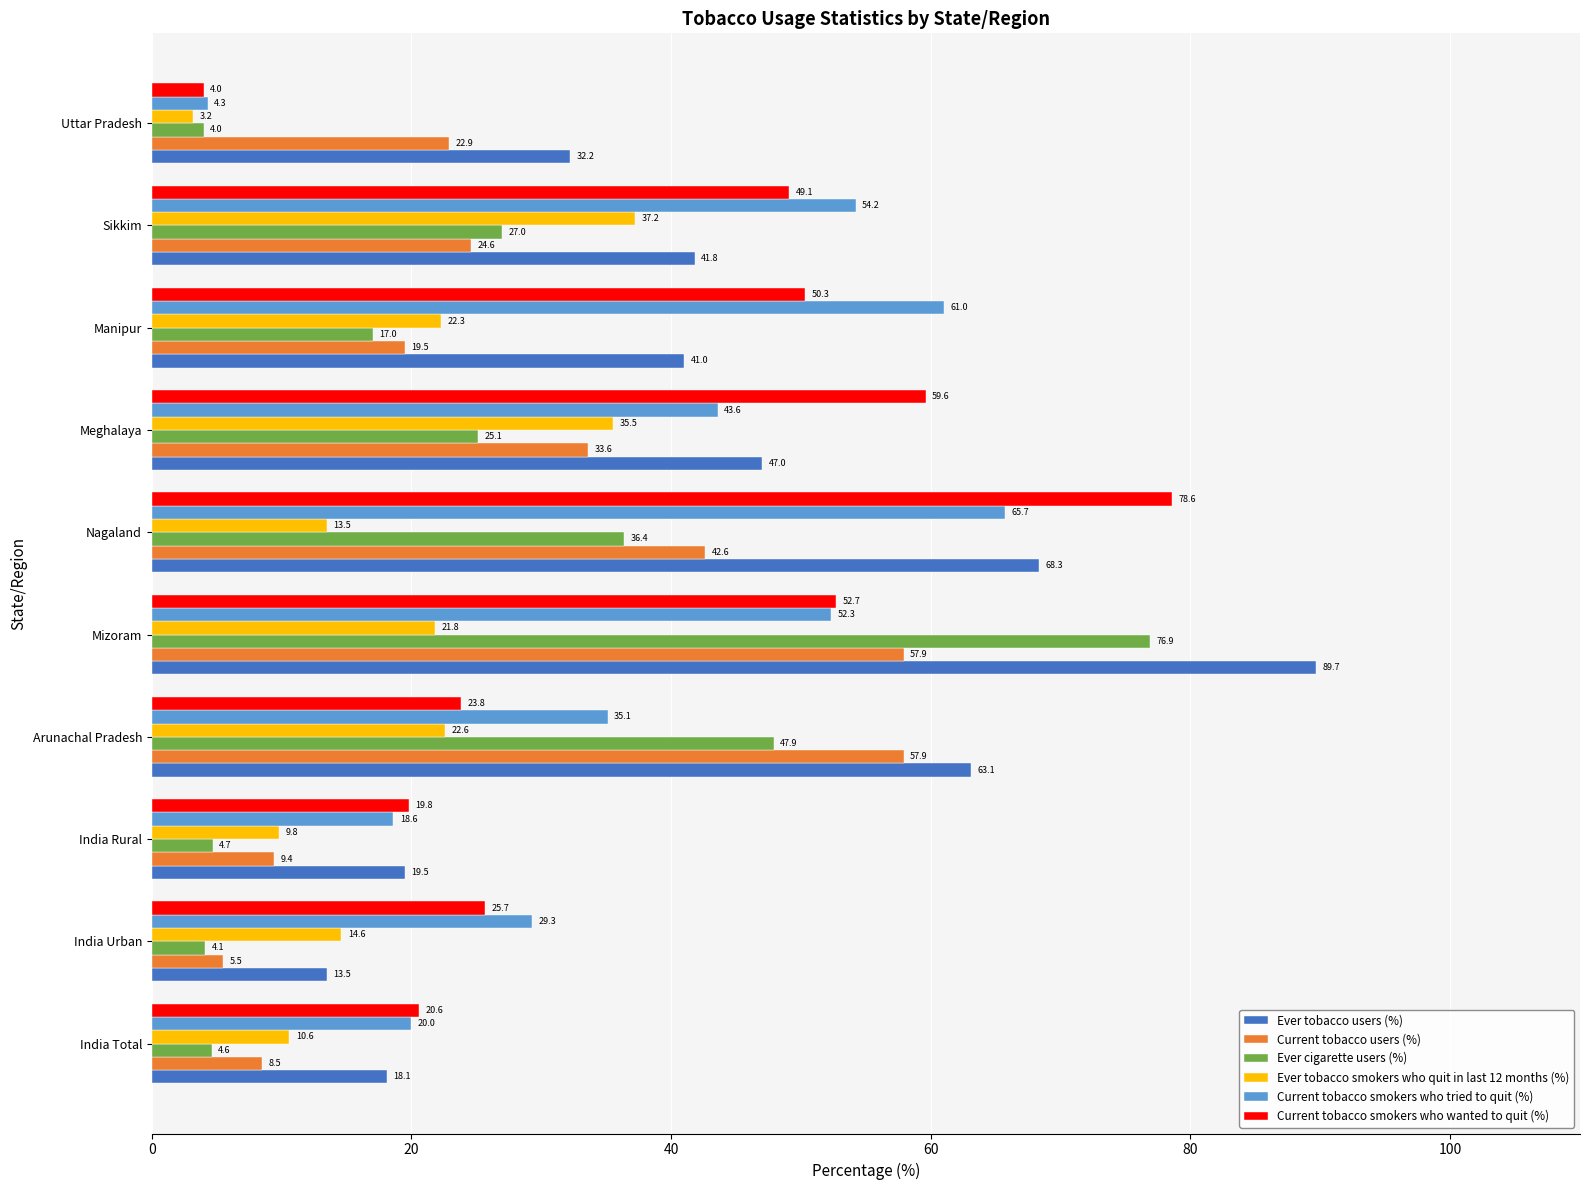

What is the approximate value of Ever tobacco users (%) at India Urban?

13.5